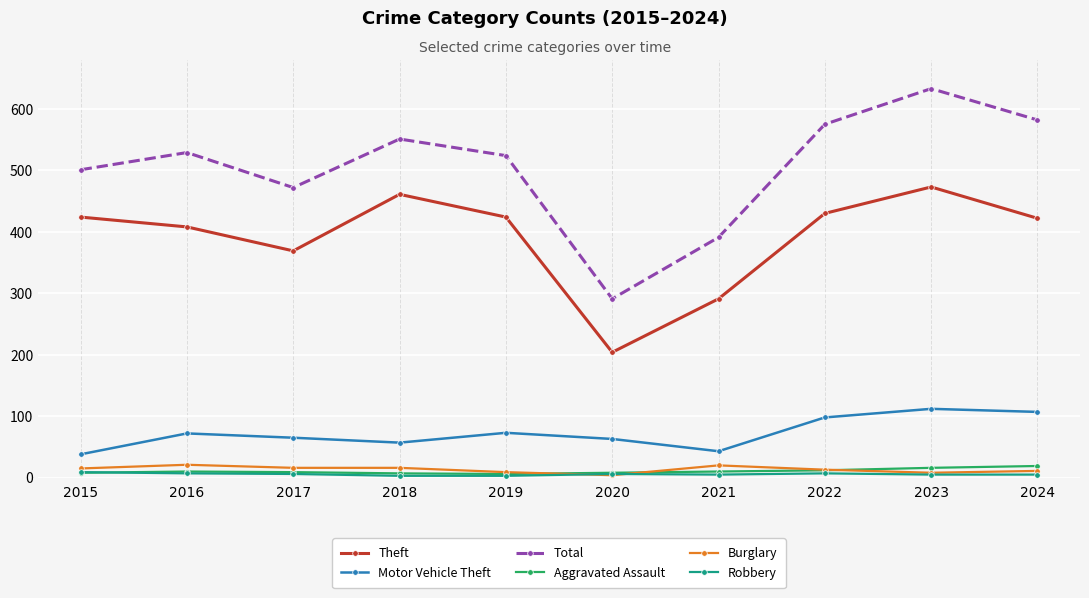

What is the average value of the Robbery series?

6